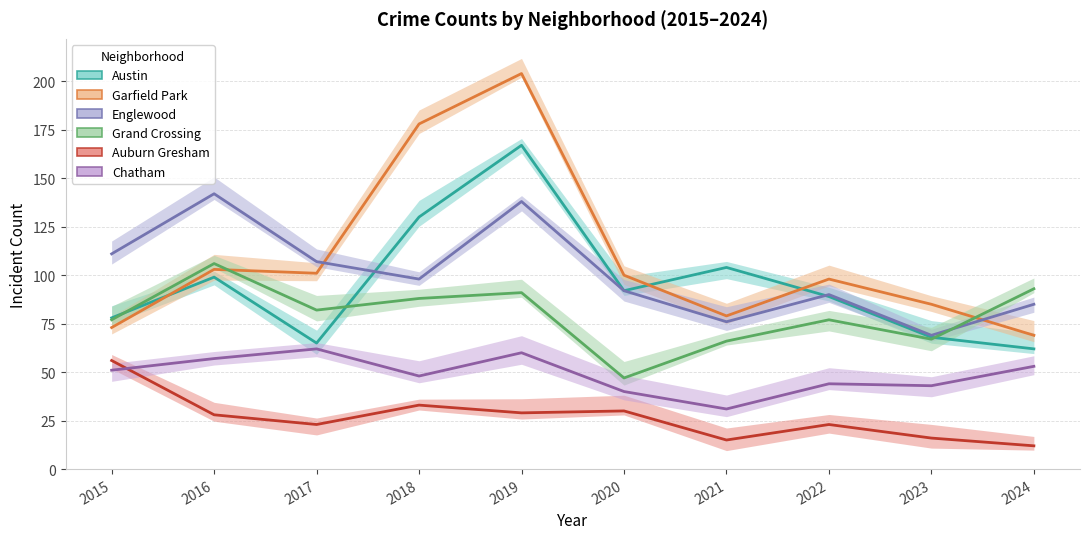

Reading left to right, extract all data points from this chart.

Austin: 78	99	65	130	167	92	104	89	68	62
Garfield Park: 73	103	101	178	204	100	79	98	85	69
Englewood: 111	142	107	98	138	92	76	90	69	85
Grand Crossing: 77	106	82	88	91	47	66	77	67	93
Auburn Gresham: 56	28	23	33	29	30	15	23	16	12
Chatham: 51	57	62	48	60	40	31	44	43	53